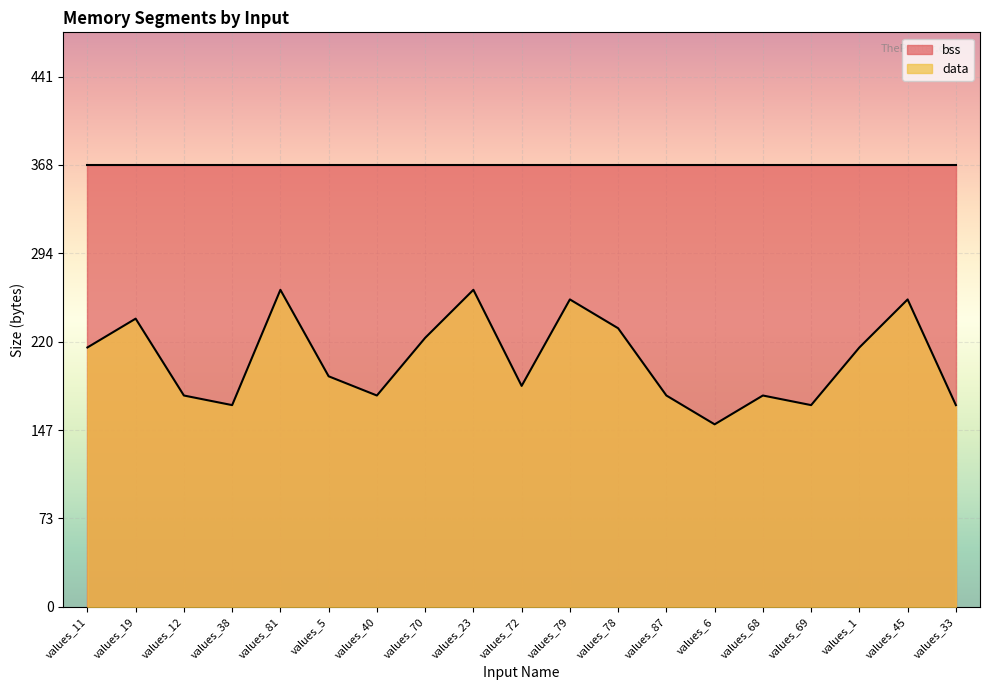

True or false: the data has more than 2 interior local peaks.

True